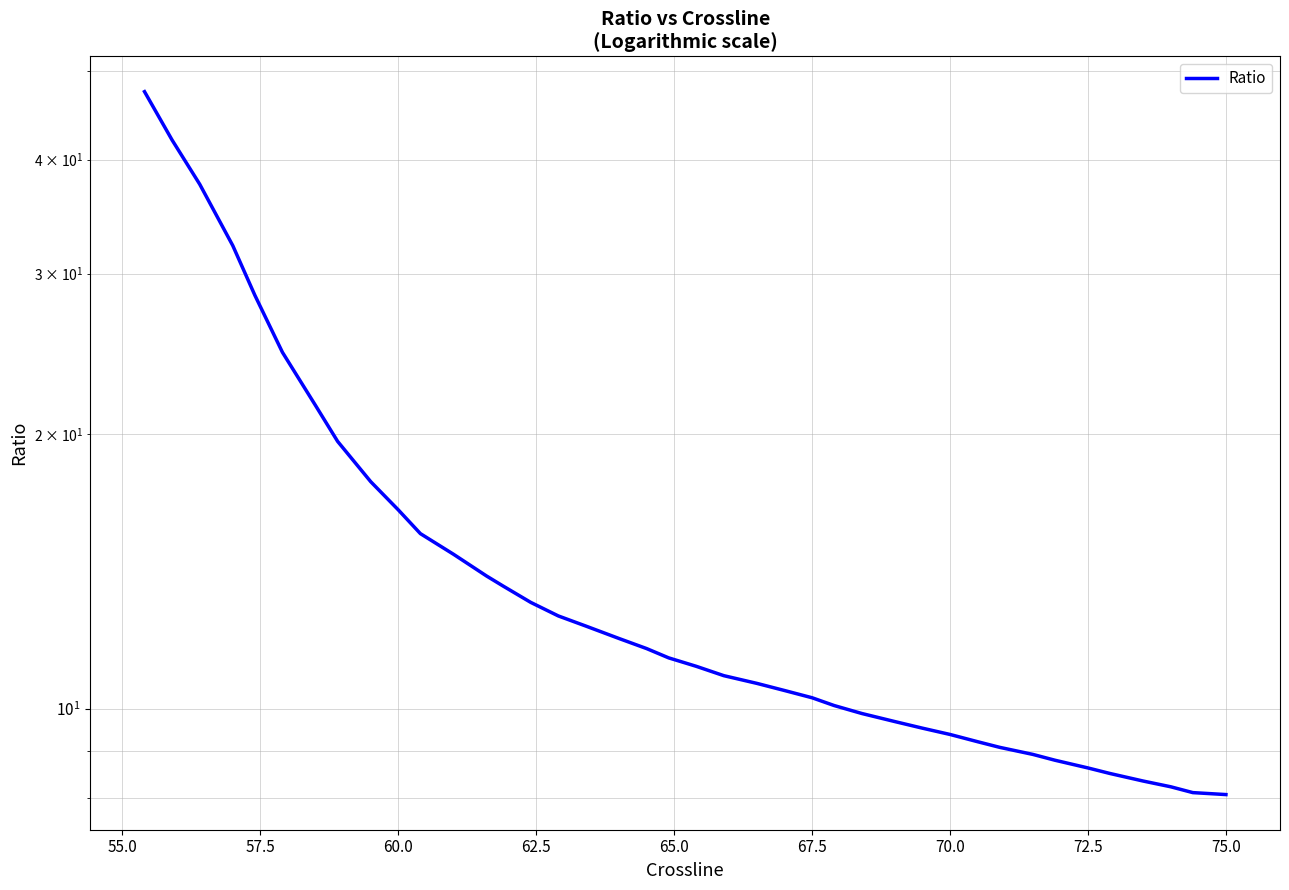

What is the maximum value shown in the chart?

47.5